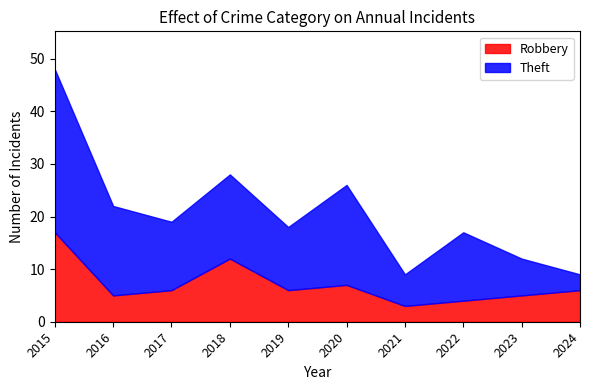

How many intersections are there between Theft and Robbery?

1